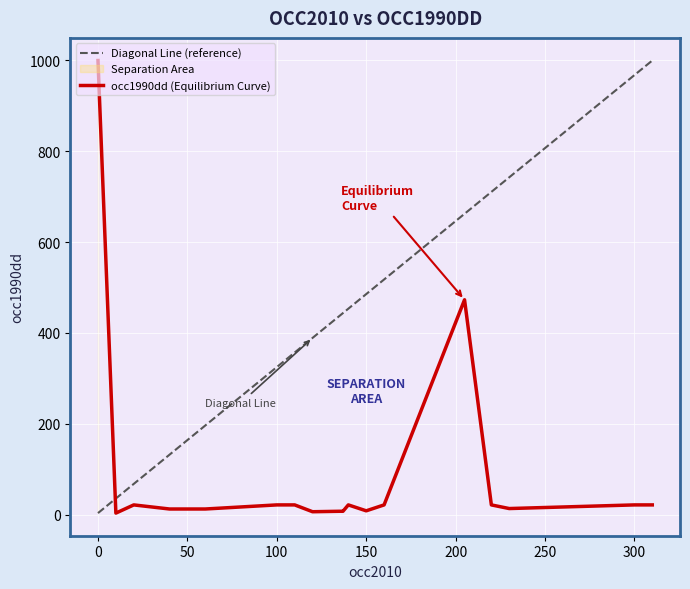

After their last crossing, which series has the higher values: Diagonal Line (reference) or occ1990dd (Equilibrium Curve)?

Diagonal Line (reference)